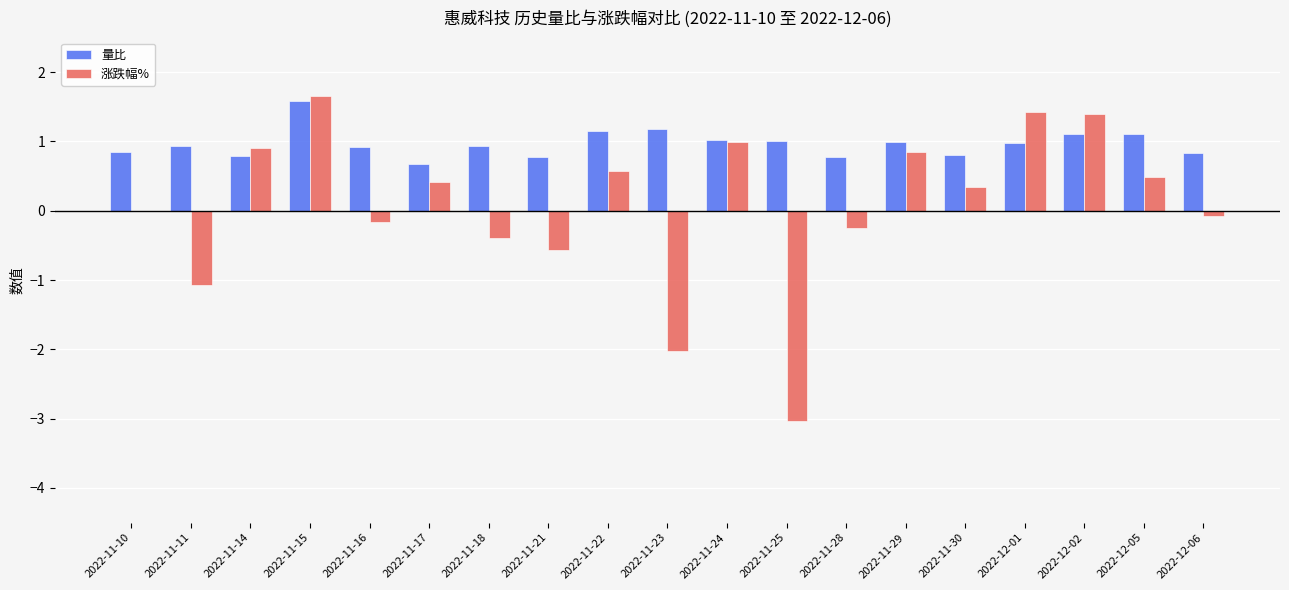

What is the sum of the 涨跌幅% values at 2022-11-22 and 2022-11-15?

2.2